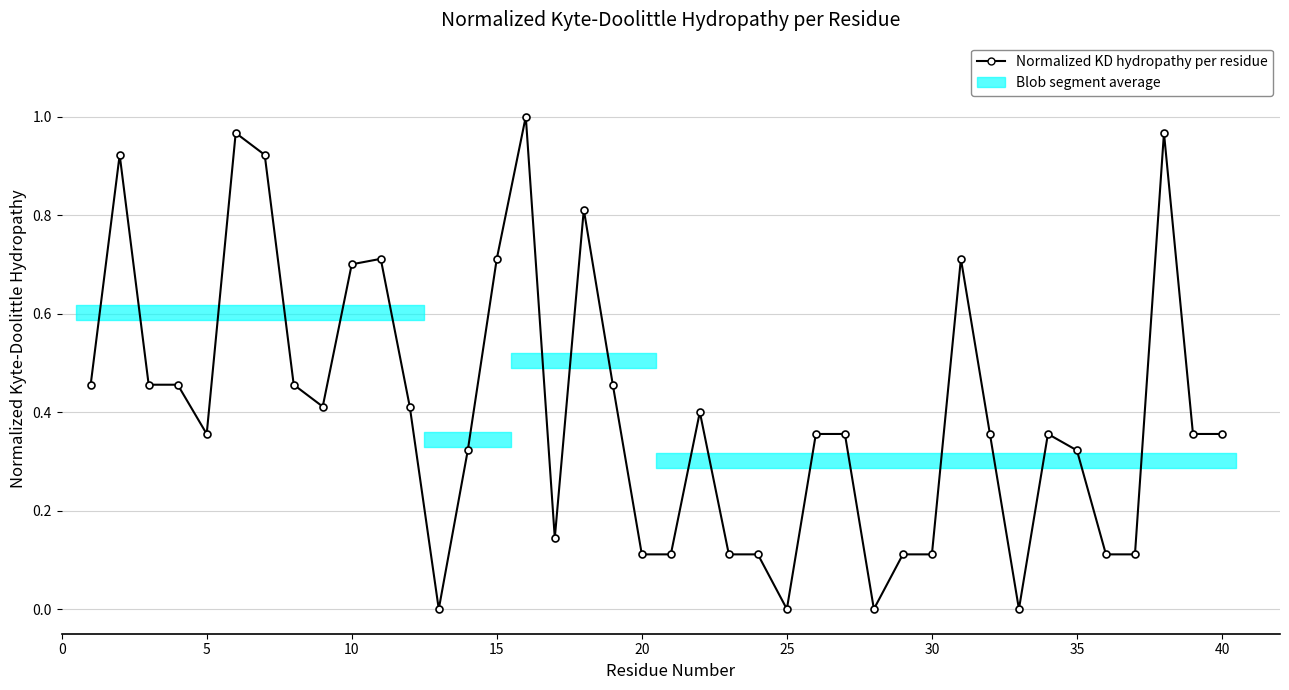

True or false: there are more than 2 points higher than both neighbors.

True